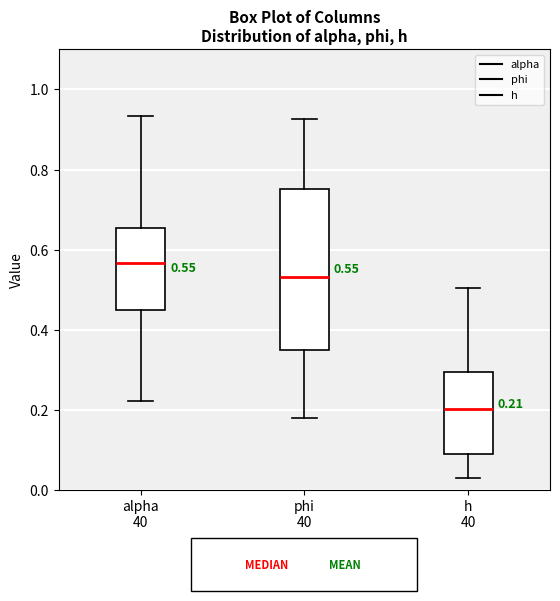

Which box's median line is the highest?

alpha 40